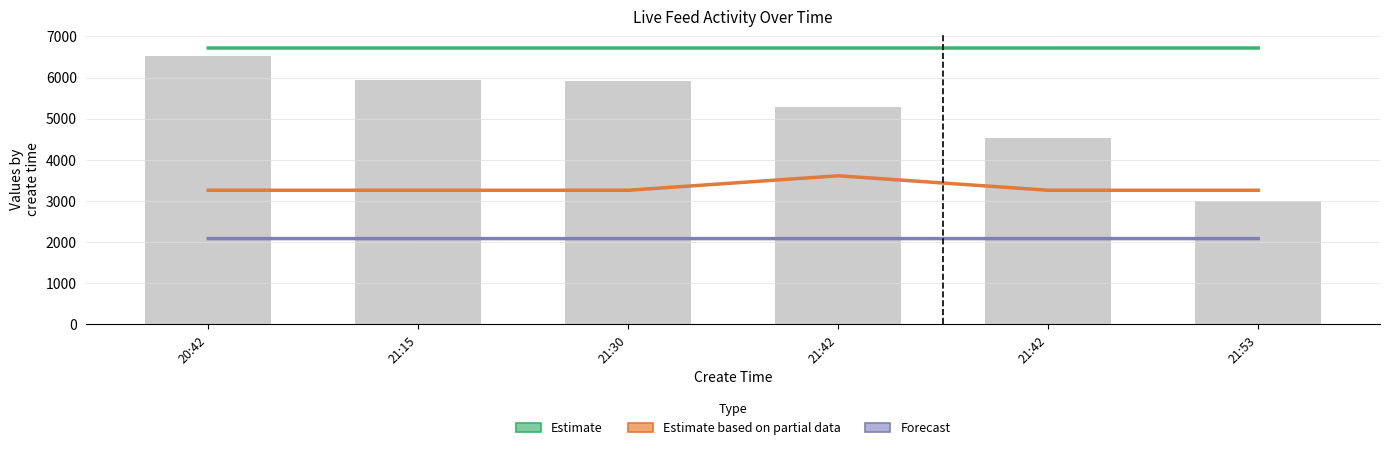

List the series in order of their peak value, highest first.

Estimate, Estimate based on partial data, Forecast